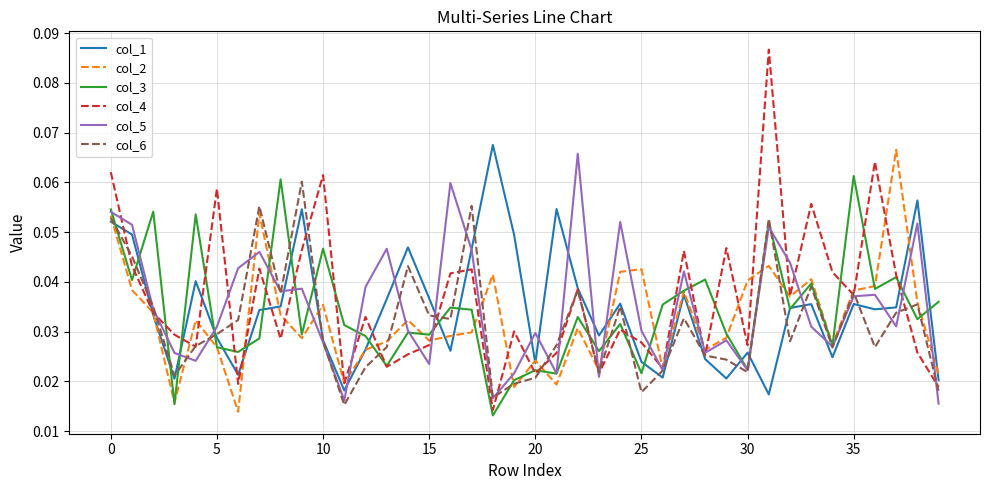

Which series has the widest spread of values?

col_4